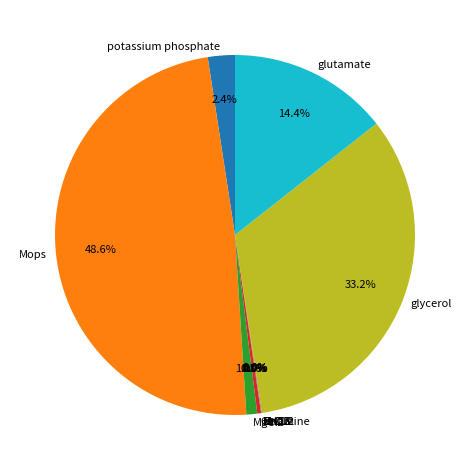

Between potassium phosphate and glutamate, which is larger?

glutamate